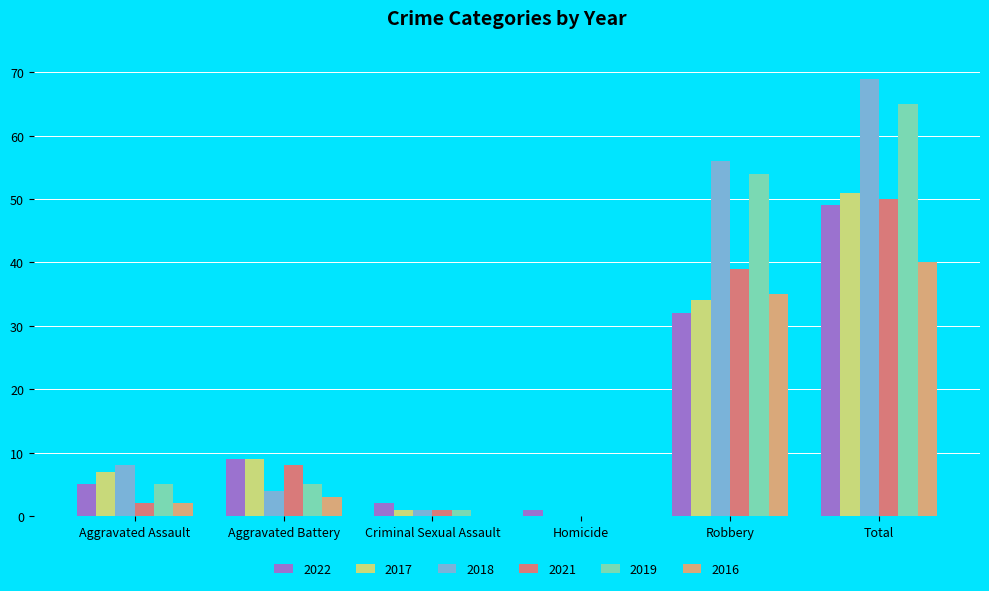

The value of 2022 at Total is 49. True or false?

True